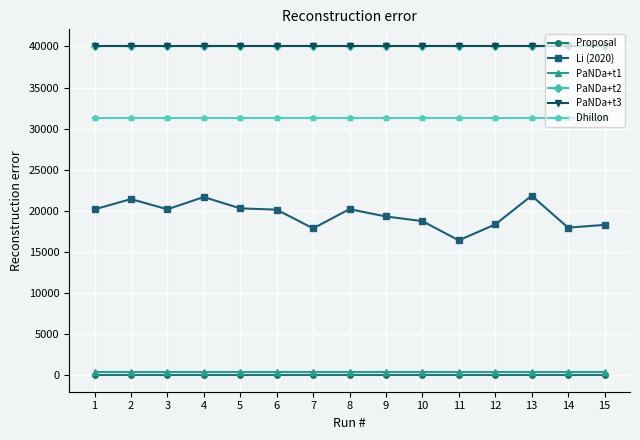

True or false: PaNDa+t2 and Dhillon intersect in this chart.

False